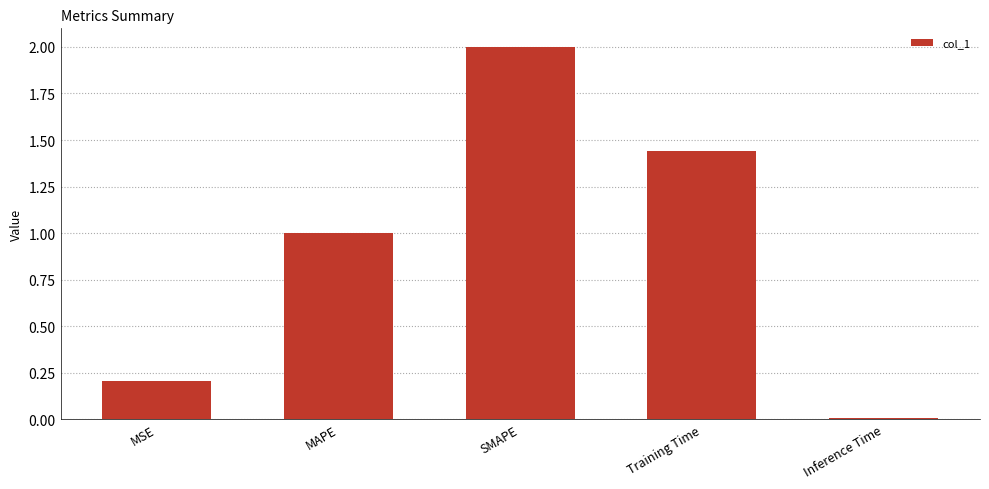

What is the difference between the values at MAPE and Inference Time?

1.0